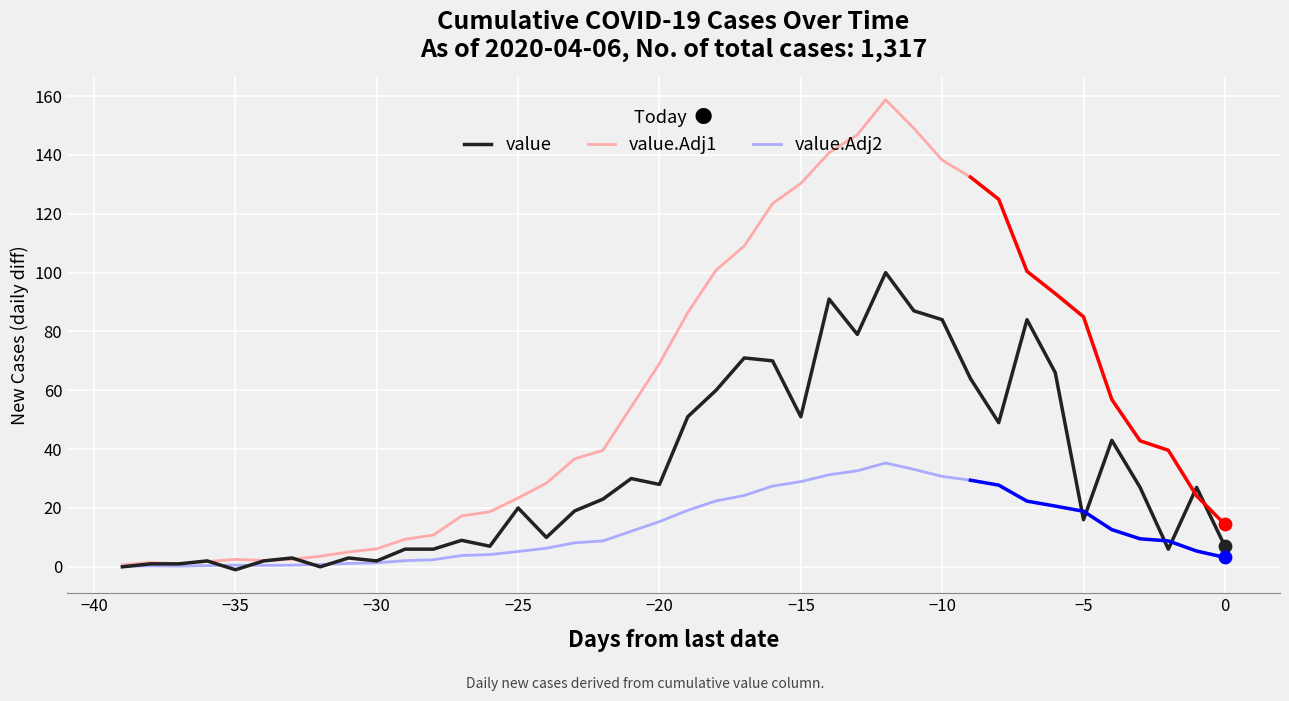

Which series has the widest spread of Y values?

value.Adj1